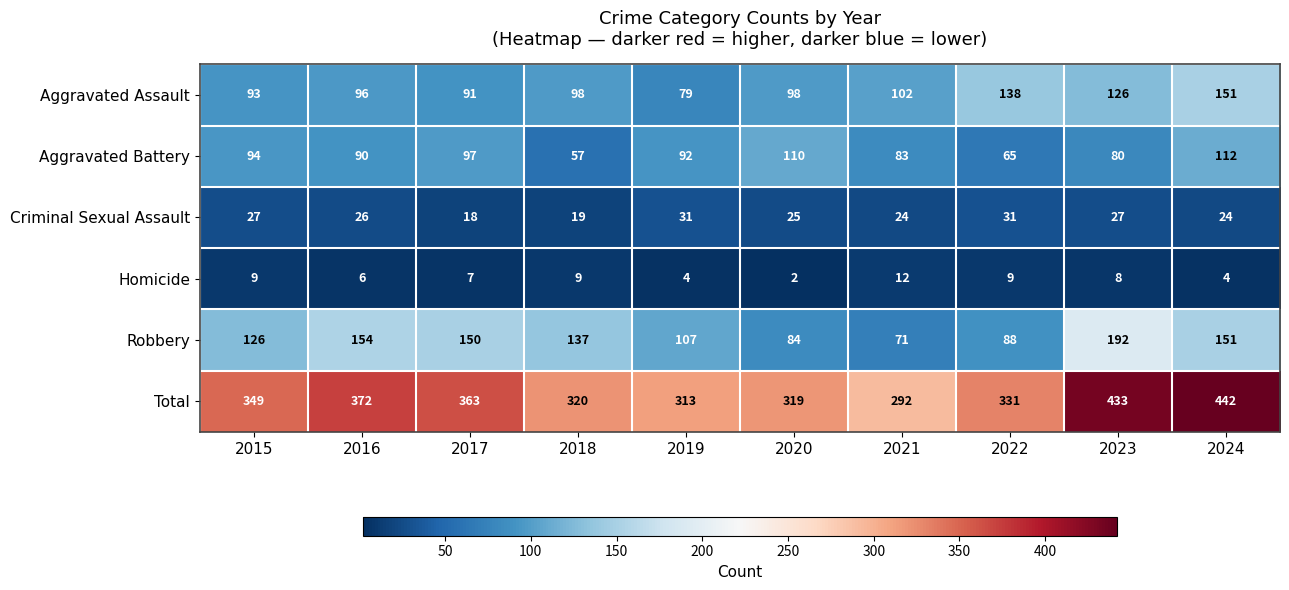

What is the spread (max minus min) of values at 2022?

322